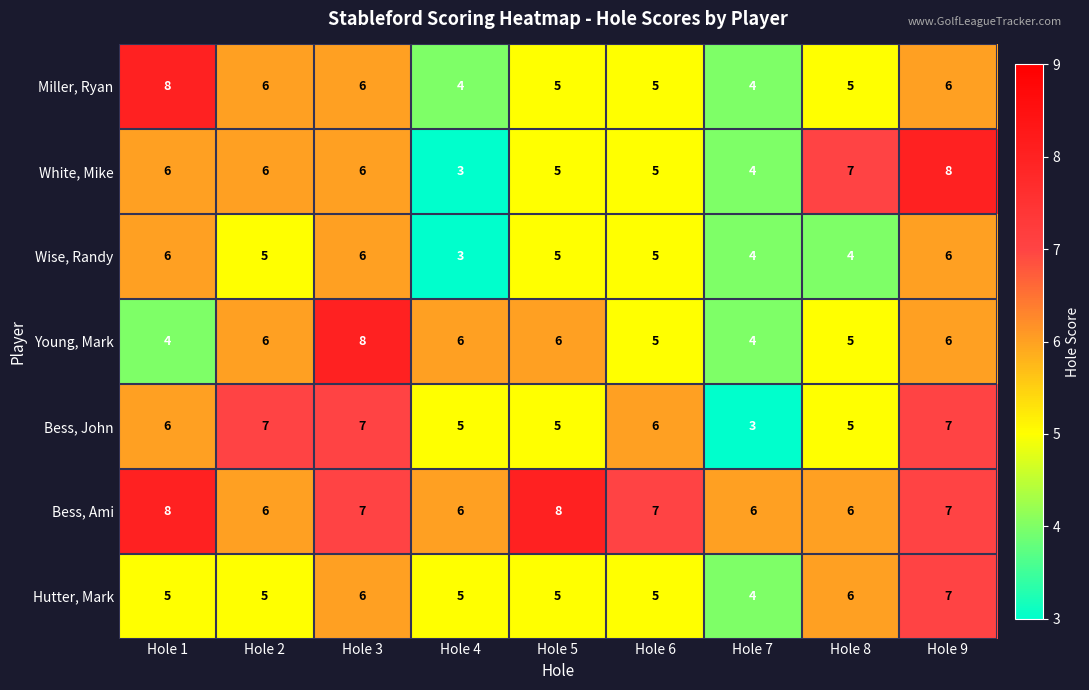

Read the Bess, Ami value at Hole 8.

6